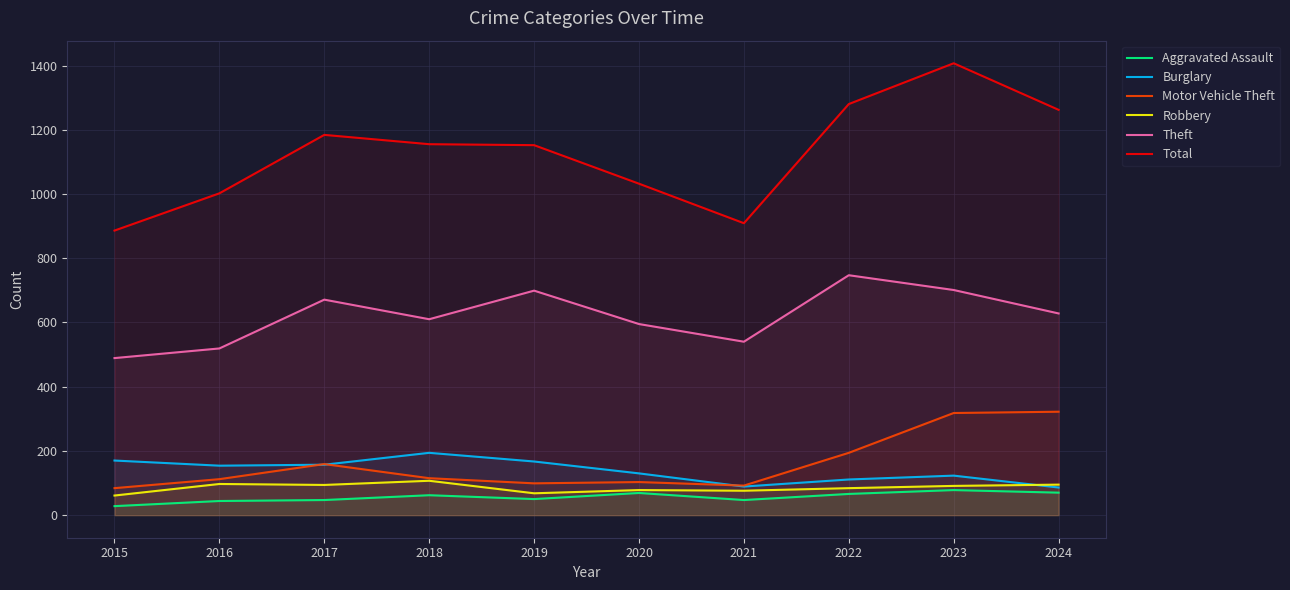

In Motor Vehicle Theft, how many points are higher than both neighbors (excluding endpoints)?

2